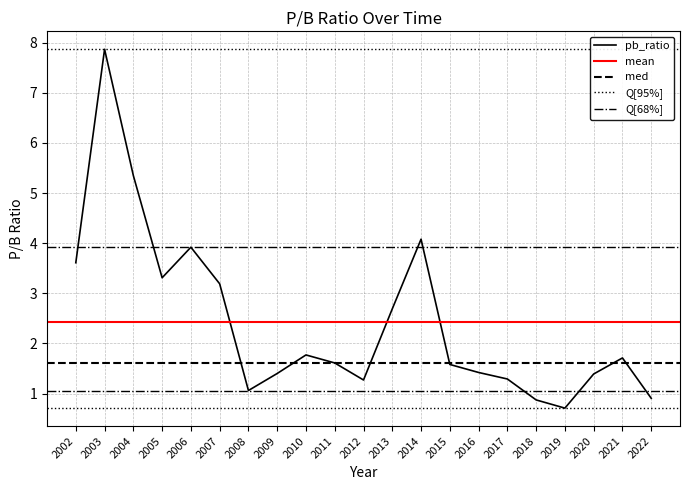

How many lines are shown in the chart?

1